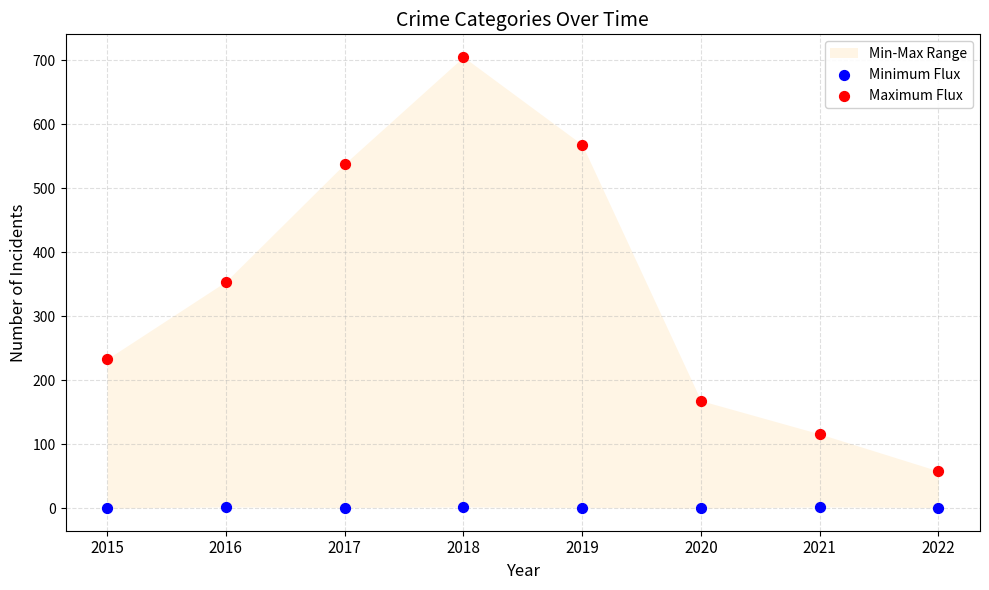

Which series contains the lowest Y value?

Minimum Flux